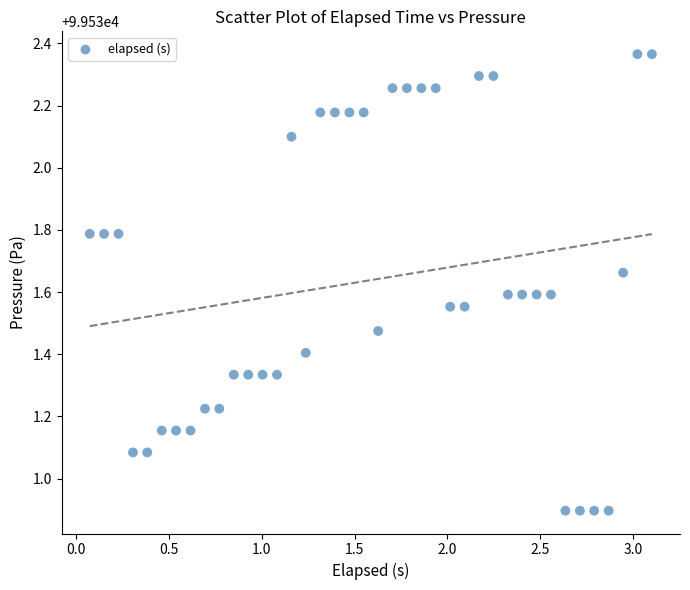

What is the range of Y values (max minus min)?

1.5